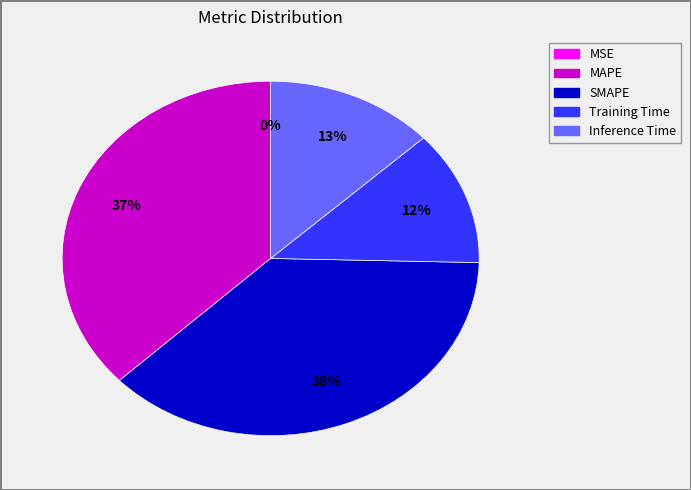

To the nearest percent, what percentage of the pie is MAPE?

37%